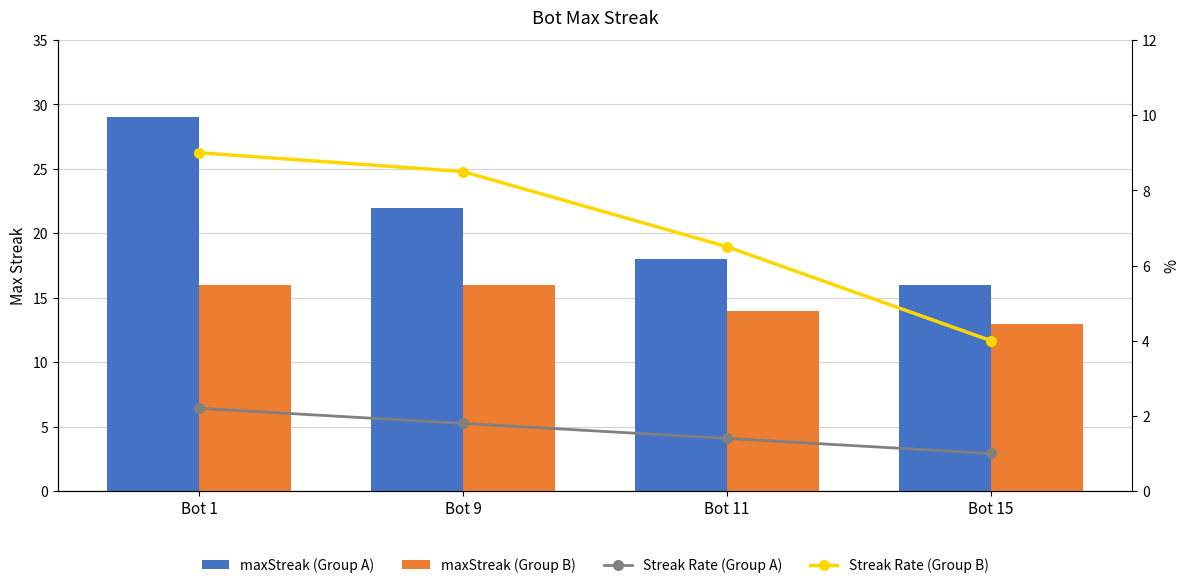

What is the lowest value of the Streak Rate (Group B) series?

4.0